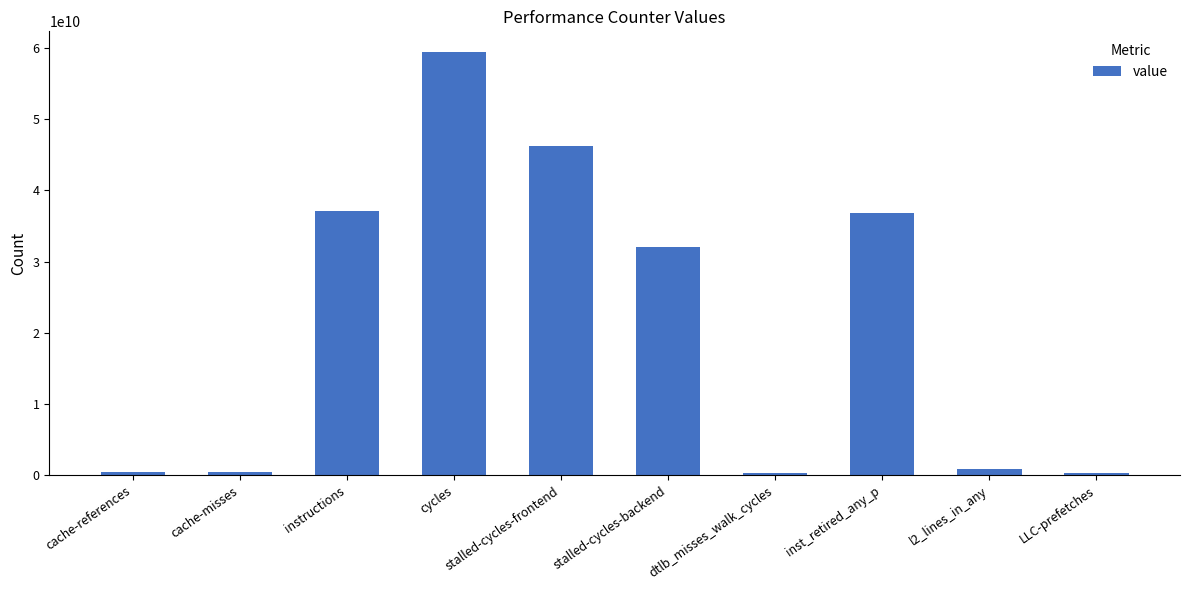

What is the smallest value displayed?

301543563